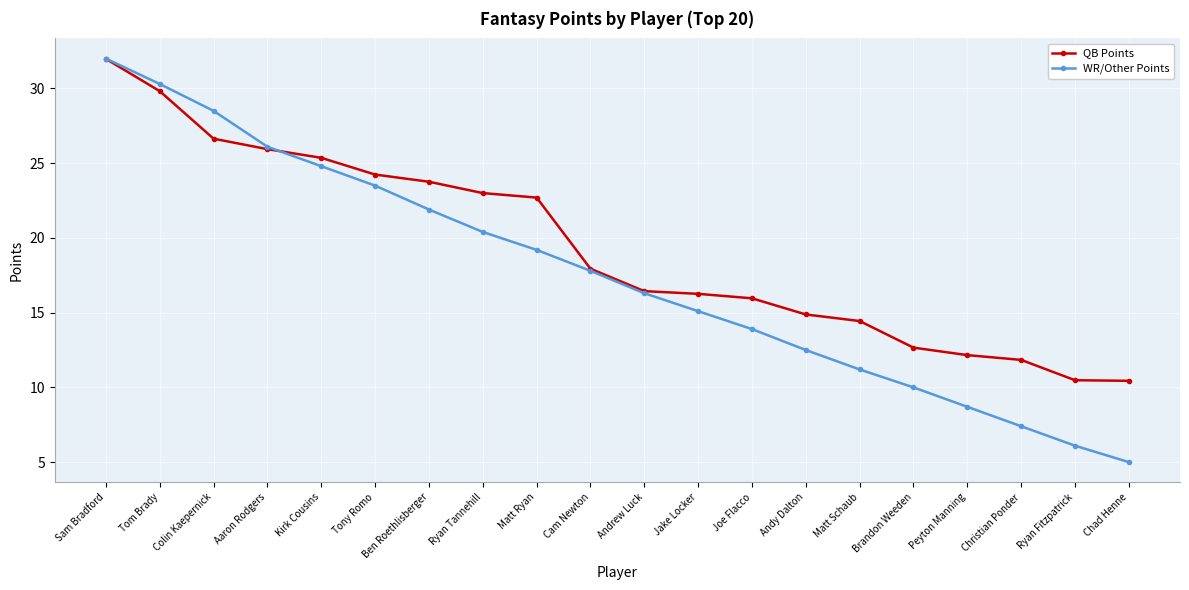

True or false: QB Points and WR/Other Points cross at least once.

True